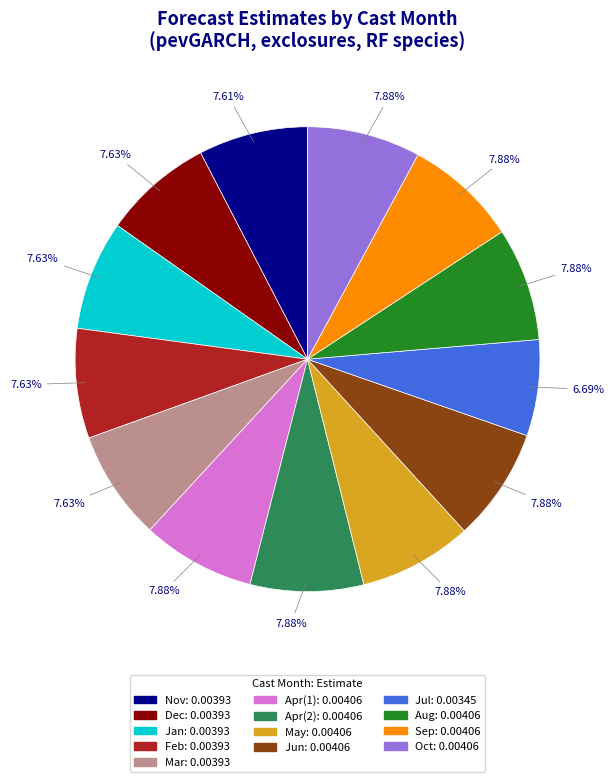

Is there any slice that represents more than half of the pie?

No